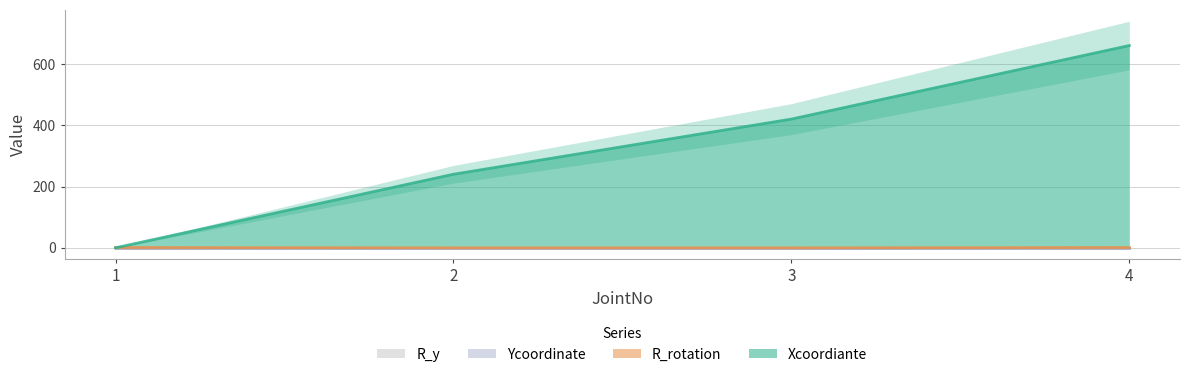

How many Xcoordiante values are between 240 and 660?

3